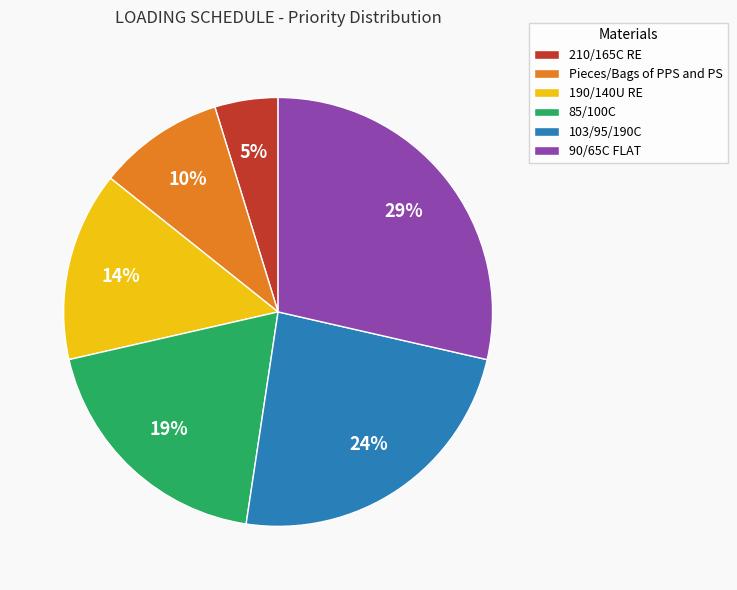

To the nearest percent, what is the difference between the largest and smallest slice percentages?

24%